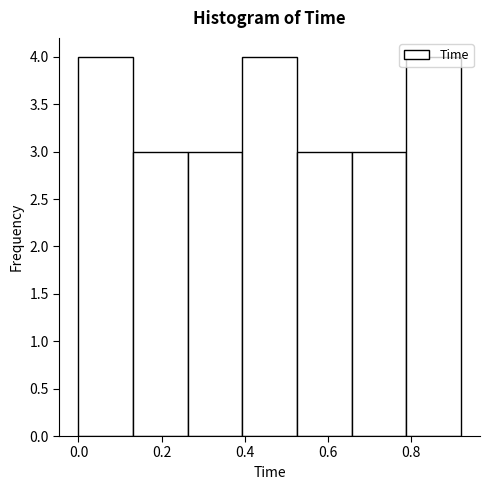

What is the height of the bar covering 0.52 to 0.66 on the x-axis? Neither the bar edges nor the heights are printed on the chart, so give them approximately, as read against the axes.

3